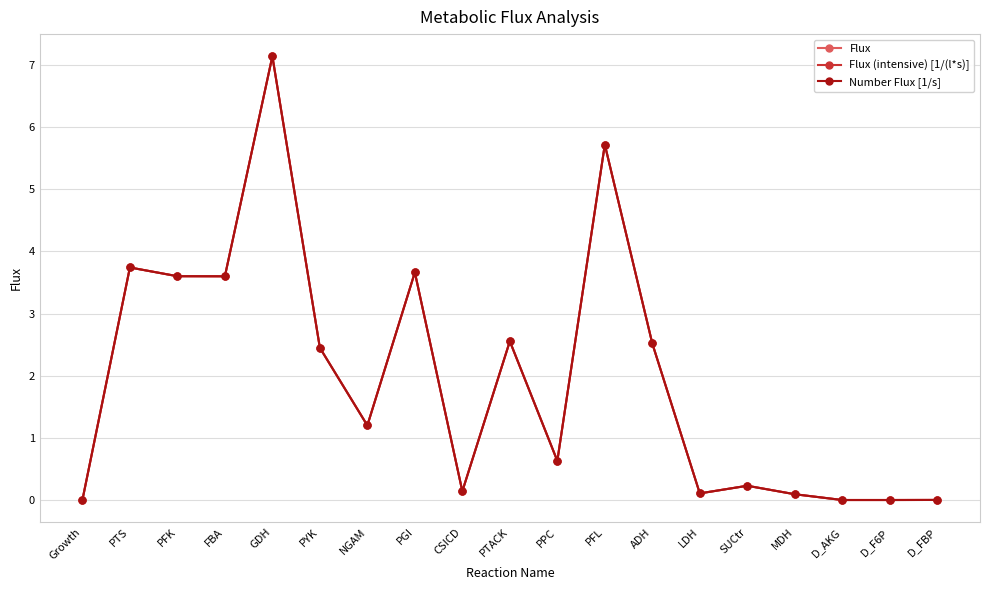

Is this an area chart (filled region under the line)?

No